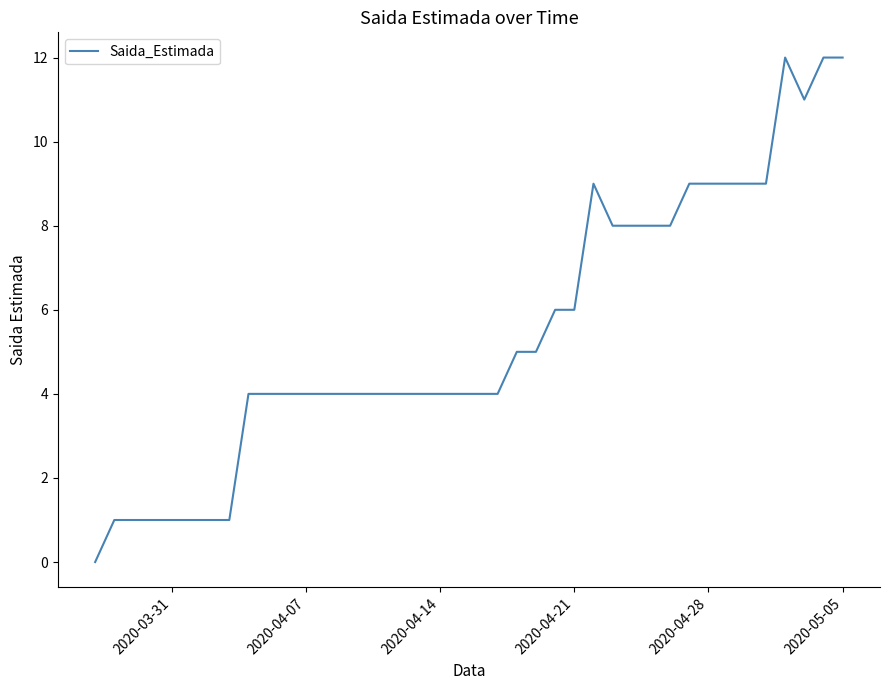

What is the greatest value displayed?

12